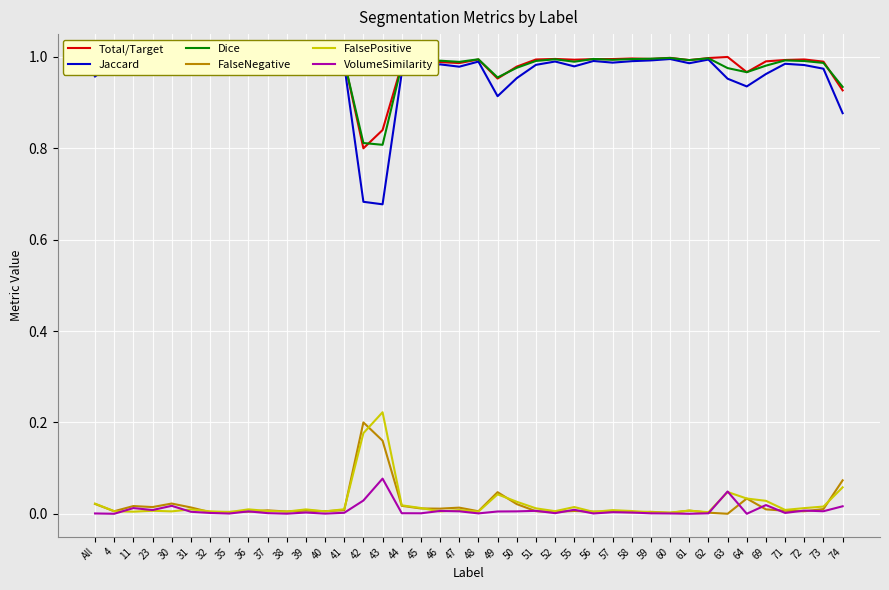

Where is the first local maximum for Total/Target?

4